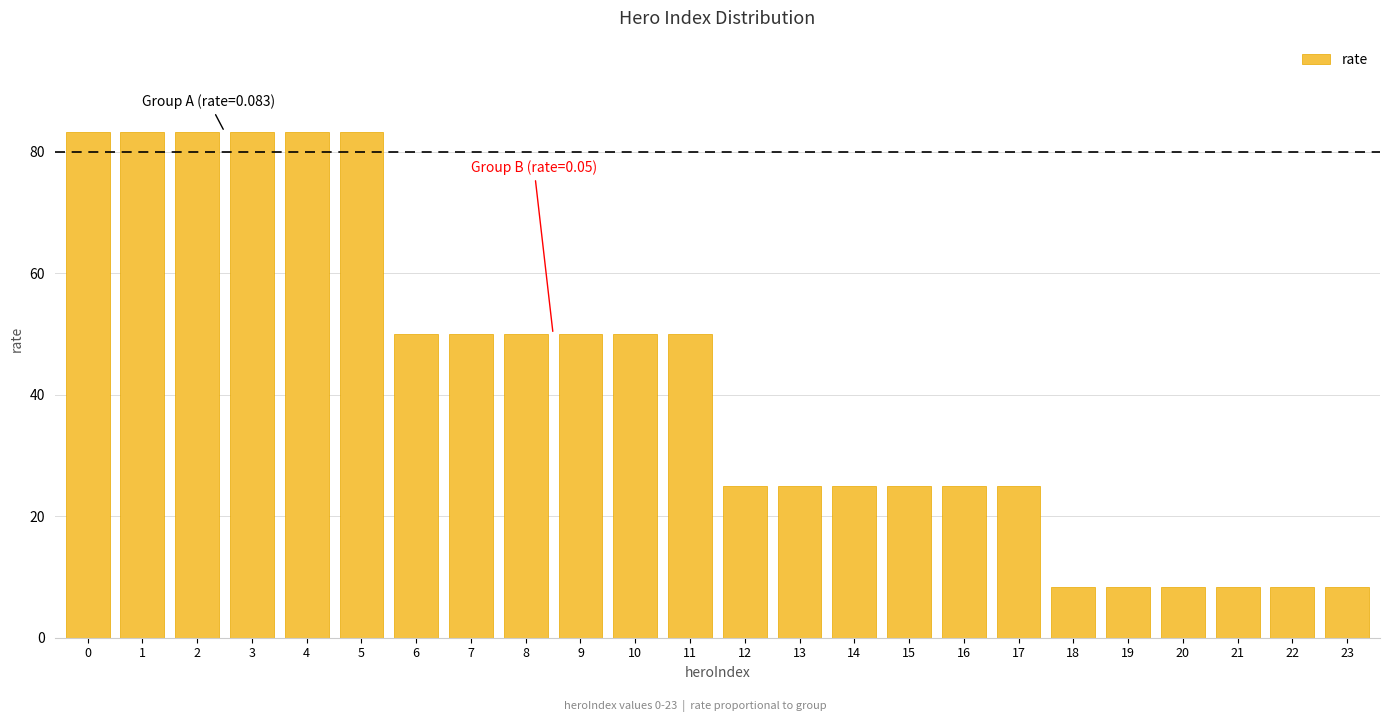

Reading right to left, extract all data points from this chart.

8.3	8.3	8.3	8.3	8.3	8.3	25.0	25.0	25.0	25.0	25.0	25.0	50.0	50.0	50.0	50.0	50.0	50.0	83.3	83.3	83.3	83.3	83.3	83.3